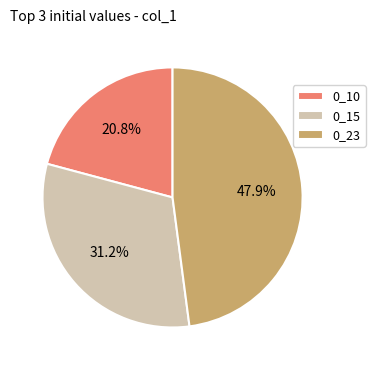

Is there a majority slice in this chart?

No